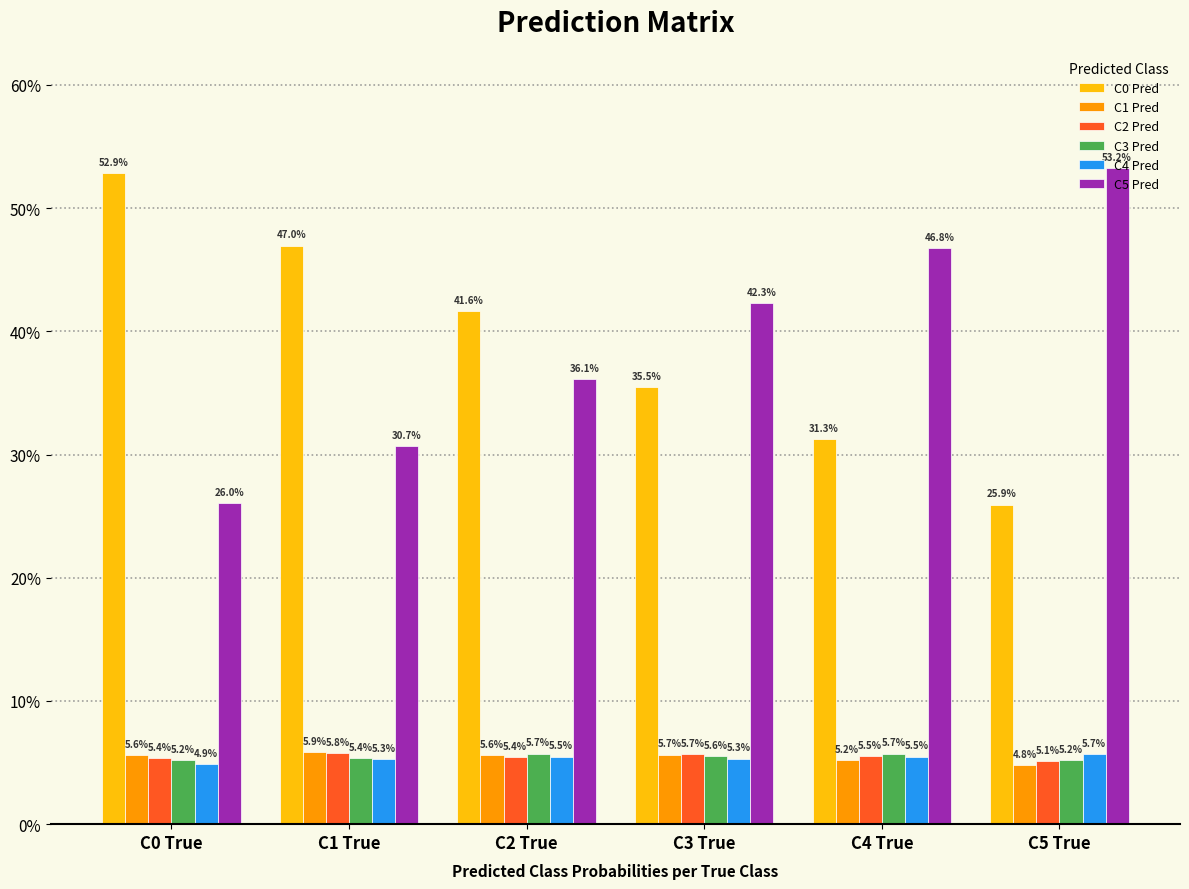

Are the bars grouped side by side (vs. stacked)?

Yes